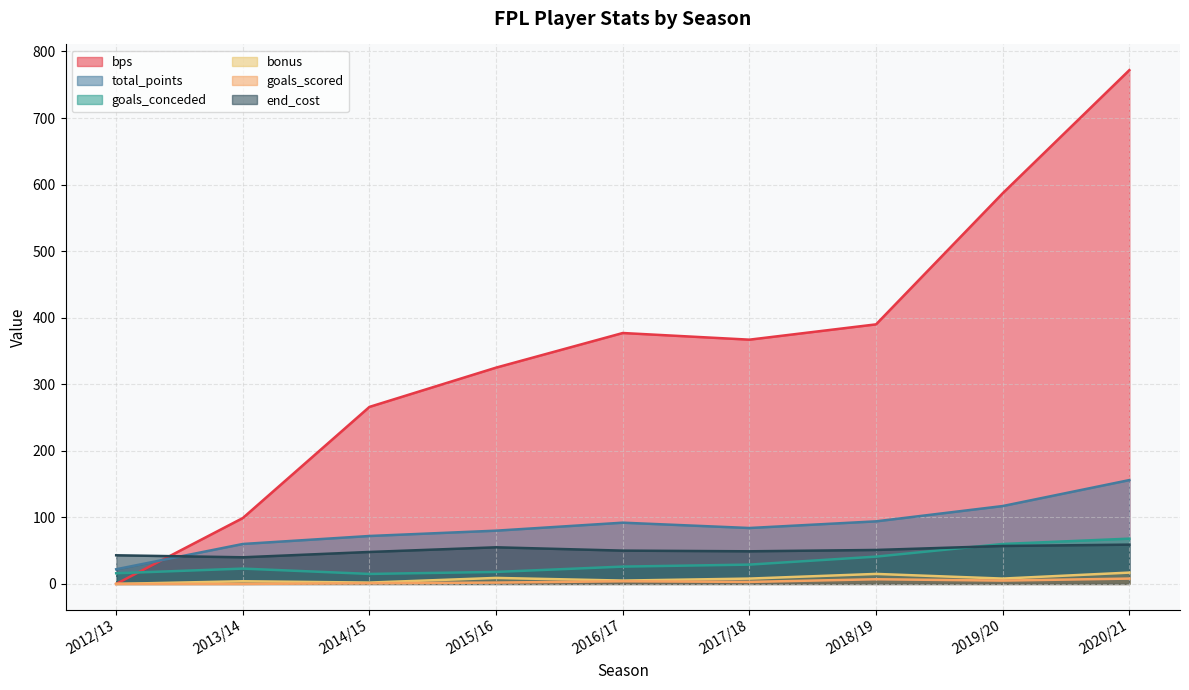

True or false: goals_scored has more than 1 points higher than both neighbors.

True